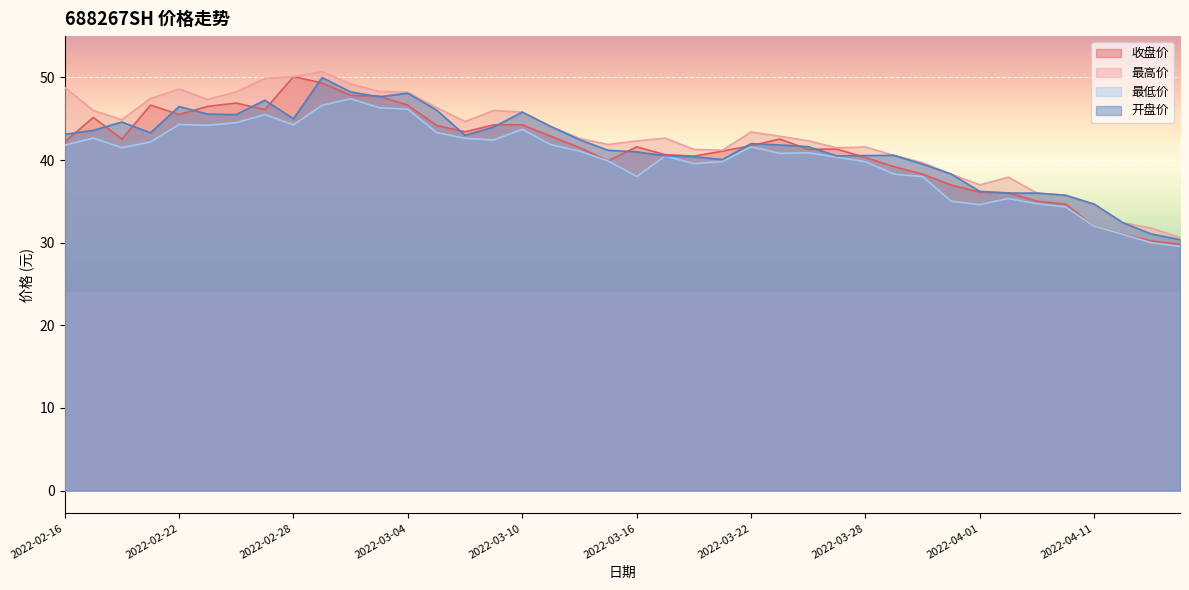

In 开盘价, how many points are higher than both neighbors (excluding endpoints)?

8